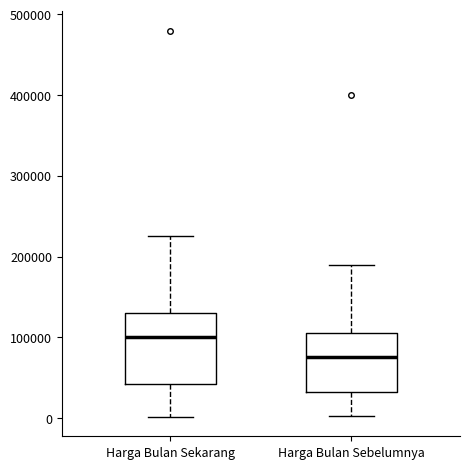

Where is the upper edge of the box for Harga Bulan Sekarang on the y-axis? The values are not printed on the chart, so give them approximately, as read against the axis.

130000